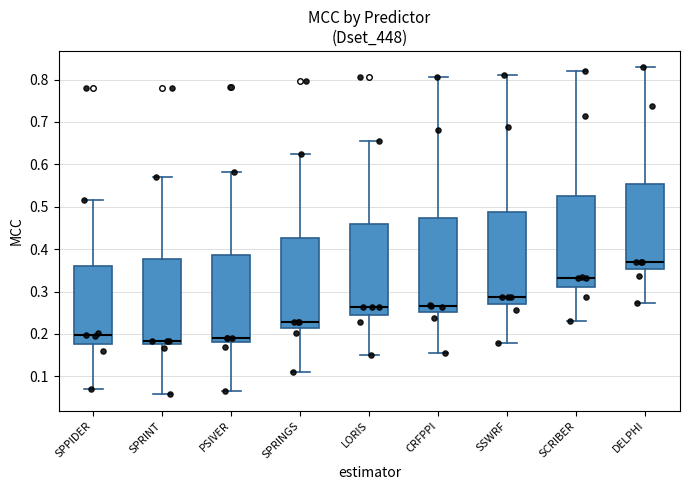

Reading left to right, read every box against the y-axis: the position of its median line, the range the box covers, and the ends of its whiskers. The values are not printed on the chart, so give them approximately, as read against the axis.

SPPIDER: median 0.20, box 0.18 to 0.36, whiskers 0.07 to 0.52
SPRINT: median 0.18 (just above the box's lower edge), box 0.18 to 0.38, whiskers 0.06 to 0.57
PSIVER: median 0.19, box 0.18 to 0.39, whiskers 0.07 to 0.58
SPRINGS: median 0.23, box 0.21 to 0.43, whiskers 0.11 to 0.63
LORIS: median 0.26, box 0.25 to 0.46, whiskers 0.15 to 0.66
CRFPPI: median 0.27, box 0.25 to 0.47, whiskers 0.15 to 0.81
SSWRF: median 0.29, box 0.27 to 0.49, whiskers 0.18 to 0.81
SCRIBER: median 0.33, box 0.31 to 0.52, whiskers 0.23 to 0.82
DELPHI: median 0.37, box 0.35 to 0.55, whiskers 0.27 to 0.83